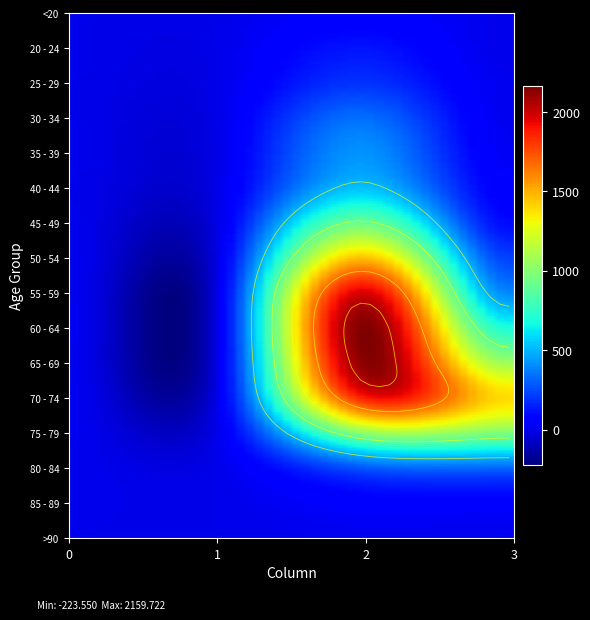

The value of 80 - 84 at 1 is 4. True or false?

True